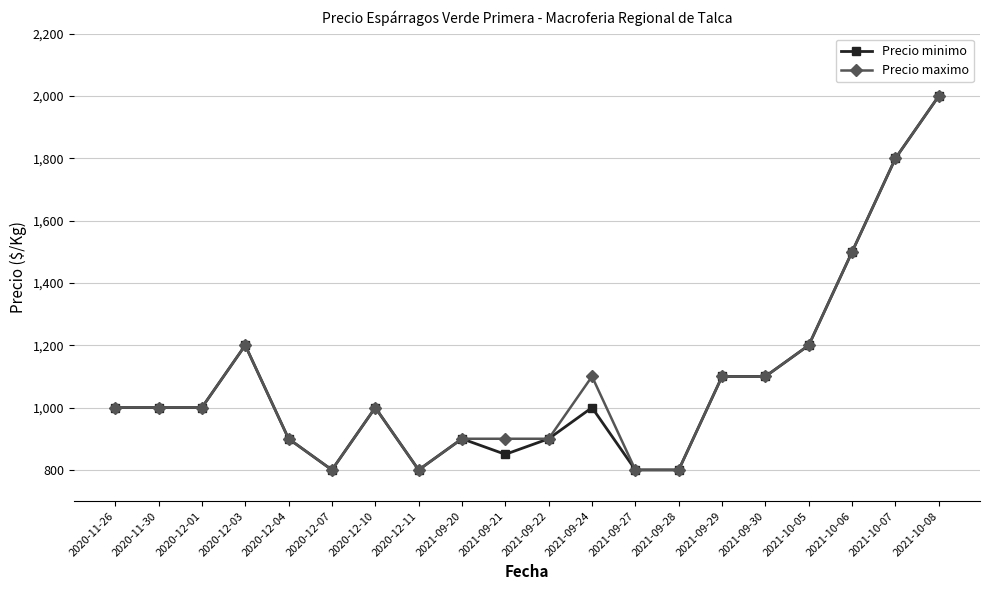

Reading right to left, list all the values displayed in this chart.

Precio minimo: 2000	1800	1500	1200	1100	1100	800	800	1000	900	850	900	800	1000	800	900	1200	1000	1000	1000
Precio maximo: 2000	1800	1500	1200	1100	1100	800	800	1100	900	900	900	800	1000	800	900	1200	1000	1000	1000